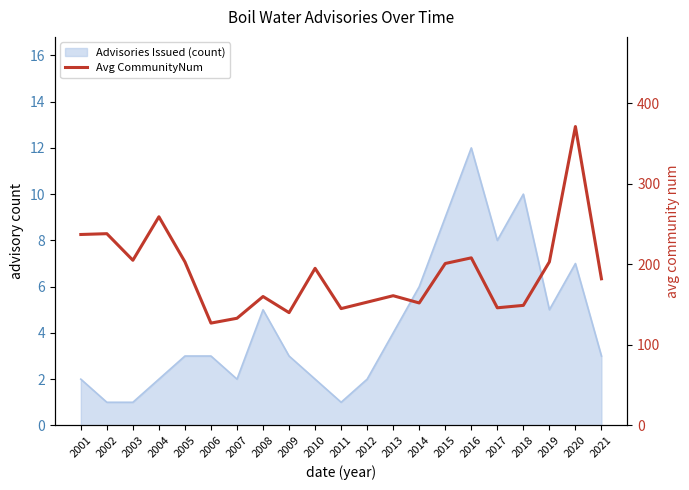

Does the chart have visible grid lines?

No